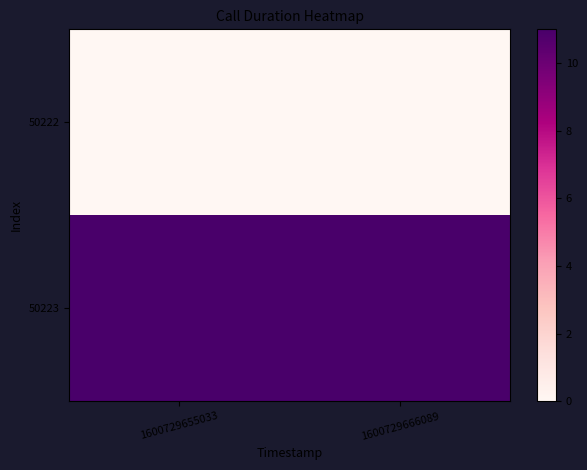

Count the number of categories in the chart.

2